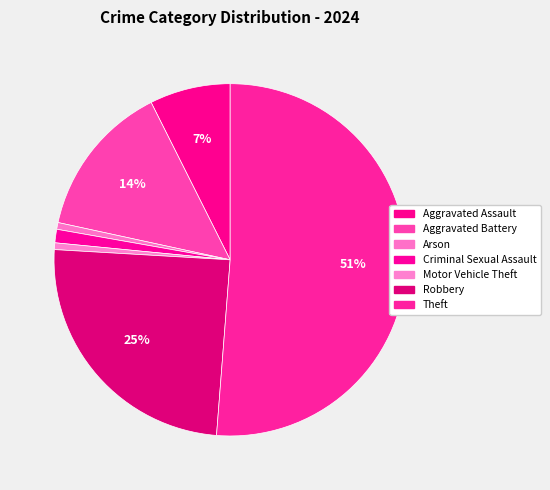

To the nearest percent, what percentage of the pie is Aggravated Battery?

14%